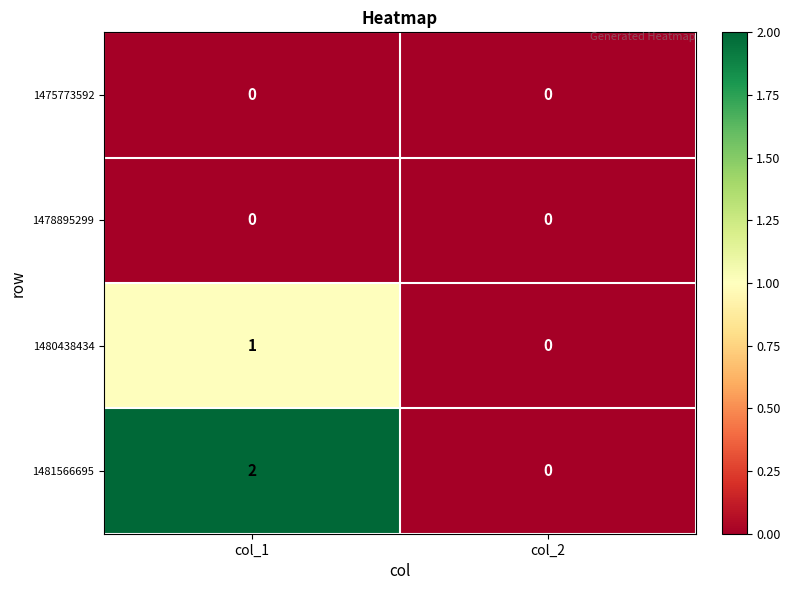

At which category is the sum across all series the highest?

col_1